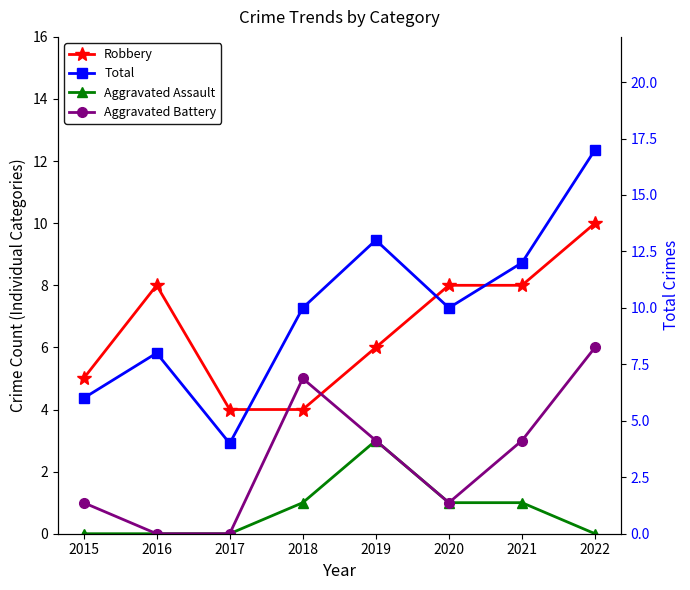

What is the difference between the highest and lowest values at 2022?

17